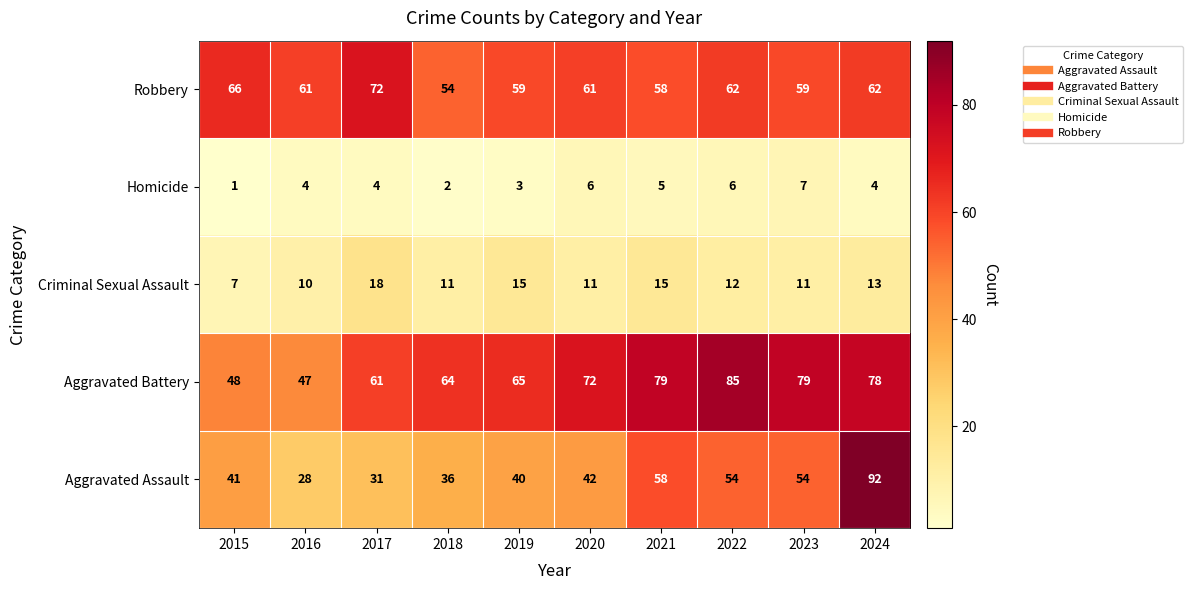

What is the average value of the Criminal Sexual Assault series?

12